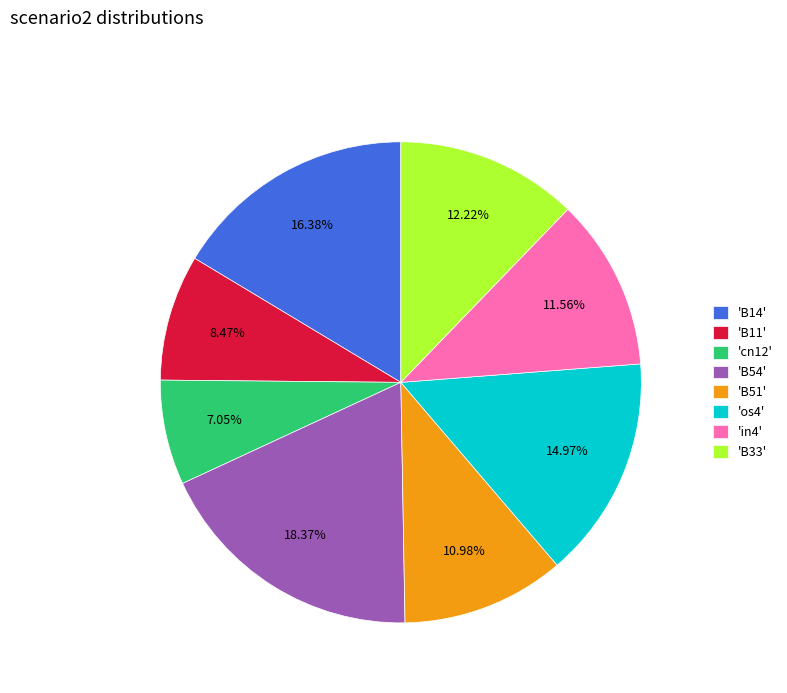

What is the largest slice in the pie chart?

'B54'